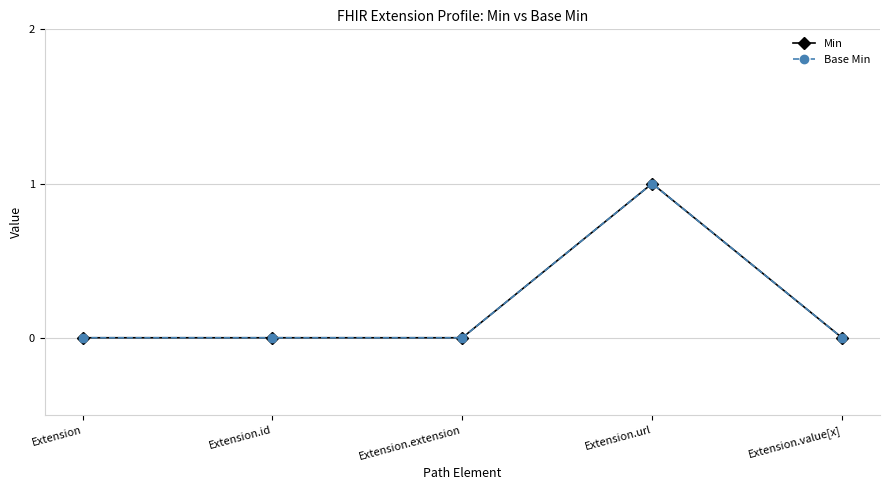

Does the chart have visible grid lines?

Yes